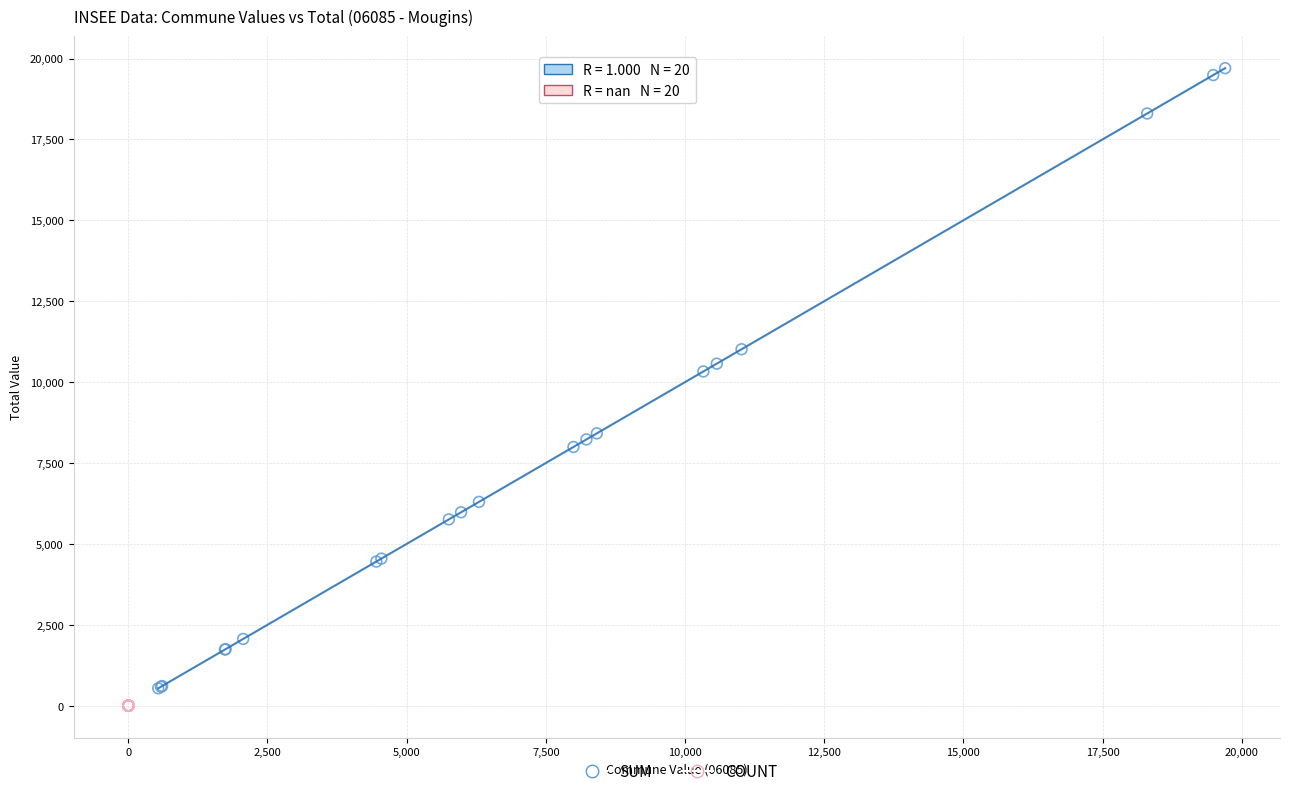

Which series contains the highest Y value?

SUM